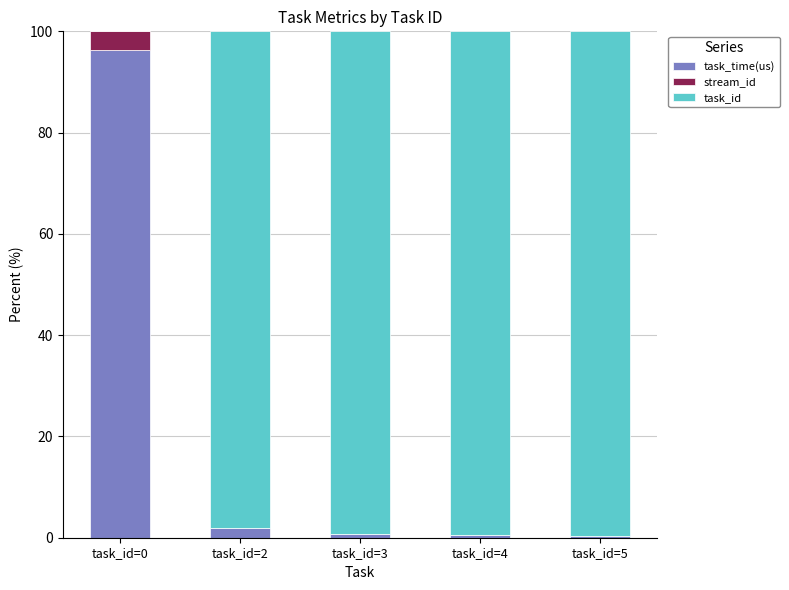

What is the total value across all series at task_id=2?

100.0